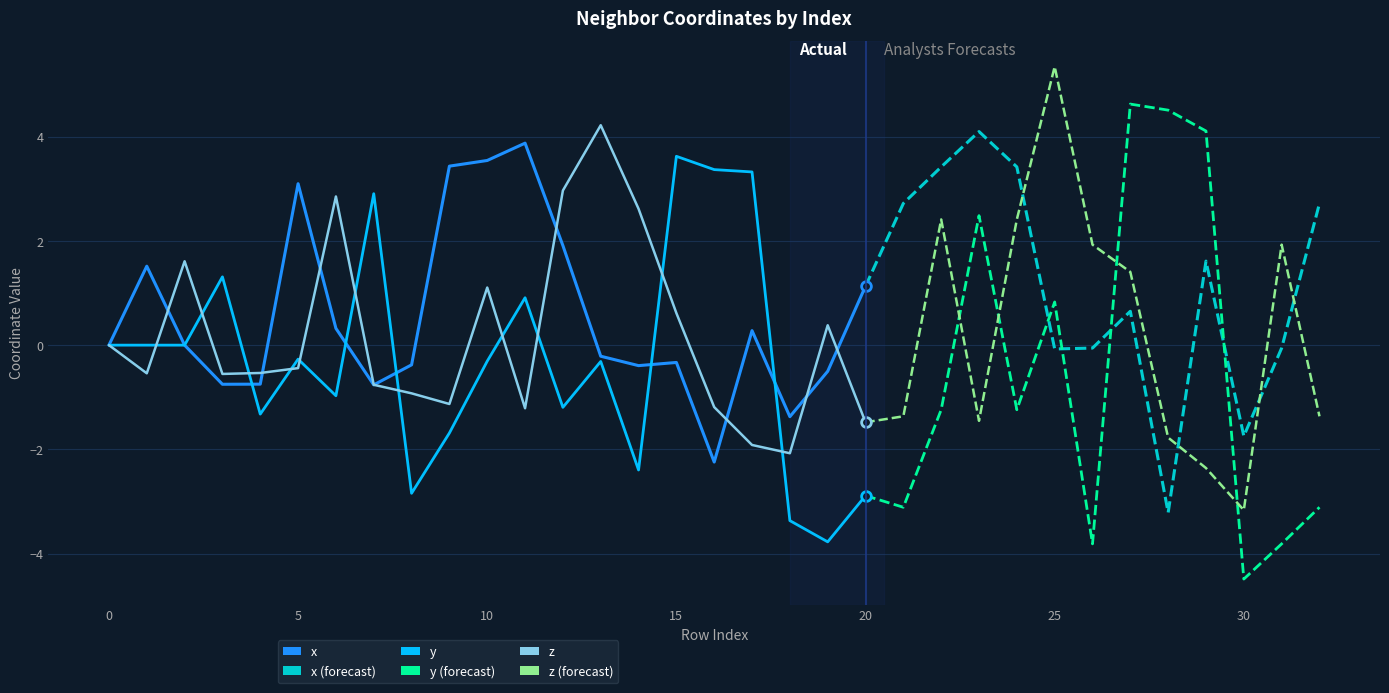

Reading right to left, list all the values displayed in this chart.

x: 2.7	-0.1	-1.7	1.6	-3.2	0.7	-0.1	-0.1	3.4	4.1	3.4	2.7	1.1	-0.5	-1.4	0.3	-2.2	-0.3	-0.4	-0.2	1.9	3.9	3.5	3.4	-0.4	-0.8	0.3	3.1	-0.7	-0.8	0.0	1.5	0.0
y: -3.1	-3.8	-4.5	4.1	4.5	4.6	-3.8	0.8	-1.2	2.5	-1.2	-3.1	-2.9	-3.8	-3.4	3.3	3.4	3.6	-2.4	-0.3	-1.2	0.9	-0.3	-1.7	-2.8	2.9	-1.0	-0.3	-1.3	1.3	-0.0	-0.0	0.0
z: -1.4	1.9	-3.2	-2.4	-1.8	1.4	1.9	5.3	2.4	-1.5	2.4	-1.4	-1.5	0.4	-2.1	-1.9	-1.2	0.6	2.6	4.2	3.0	-1.2	1.1	-1.1	-0.9	-0.8	2.9	-0.4	-0.5	-0.6	1.6	-0.5	0.0